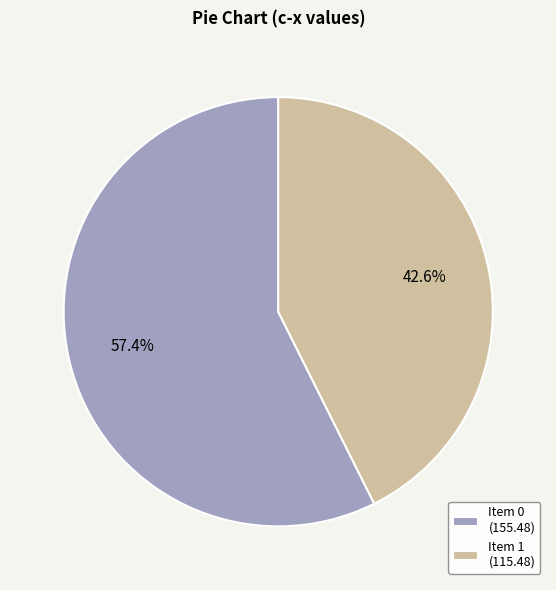

How many slices are in this pie chart?

2